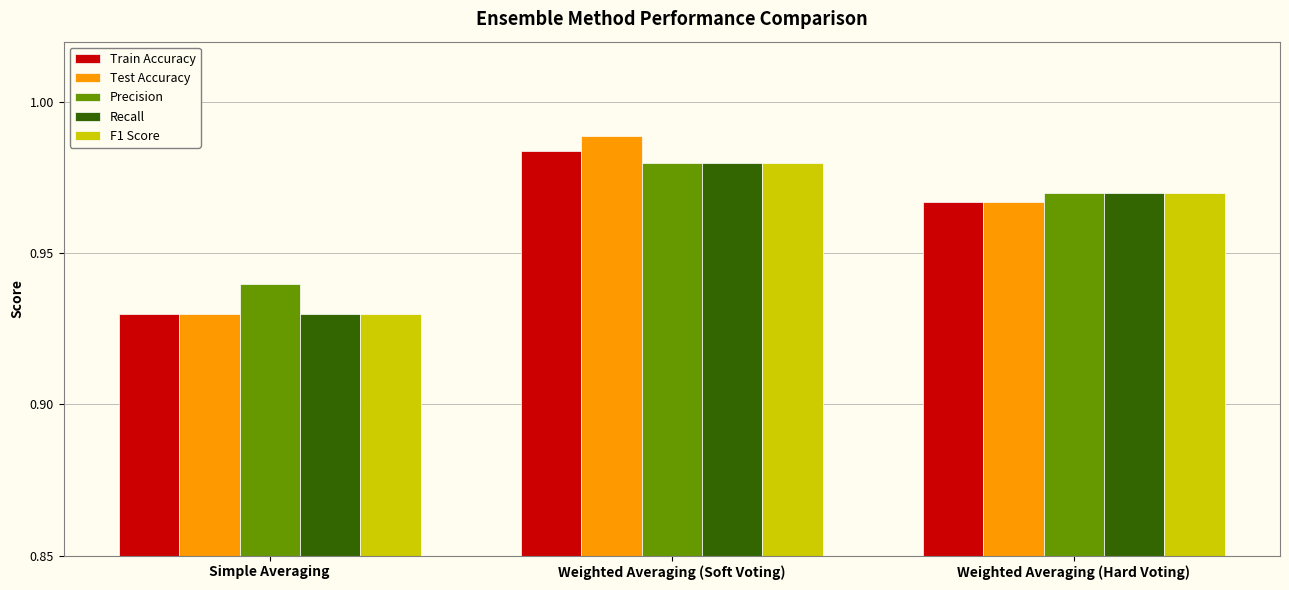

What position from the right is Simple Averaging?

3